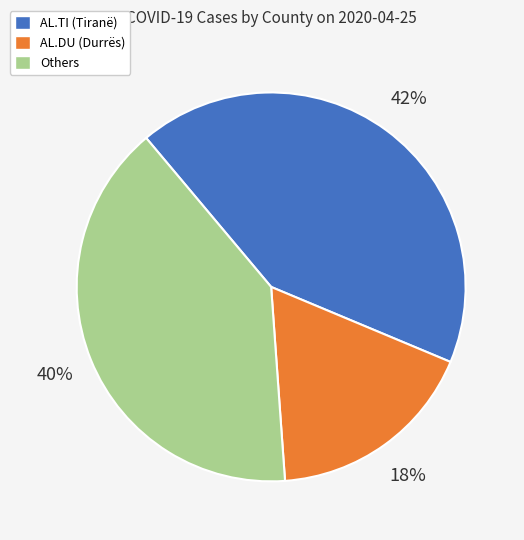

To the nearest percent, what is the average slice percentage?

33%